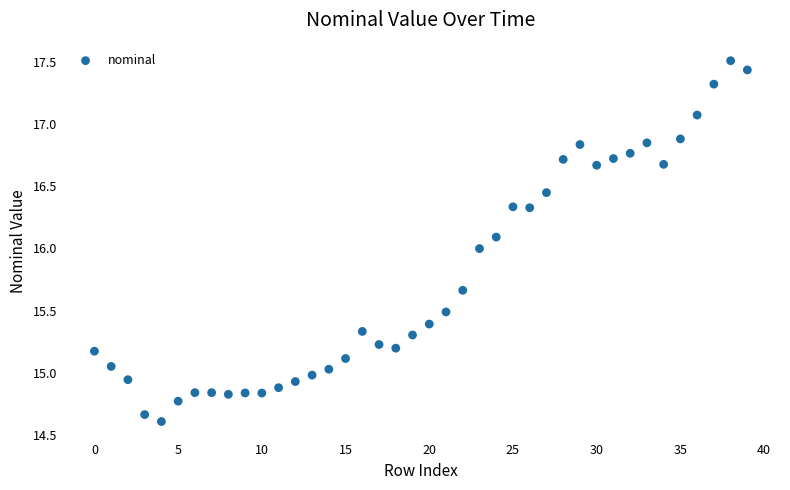

What is the range of Y values (max minus min)?

2.9